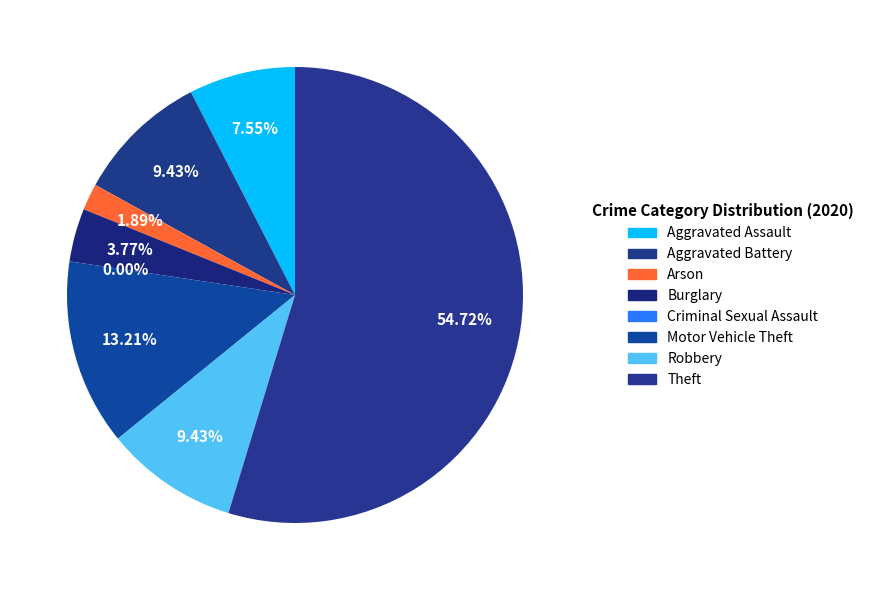

To the nearest percent, what is the difference between the largest and smallest slice percentages?

55%